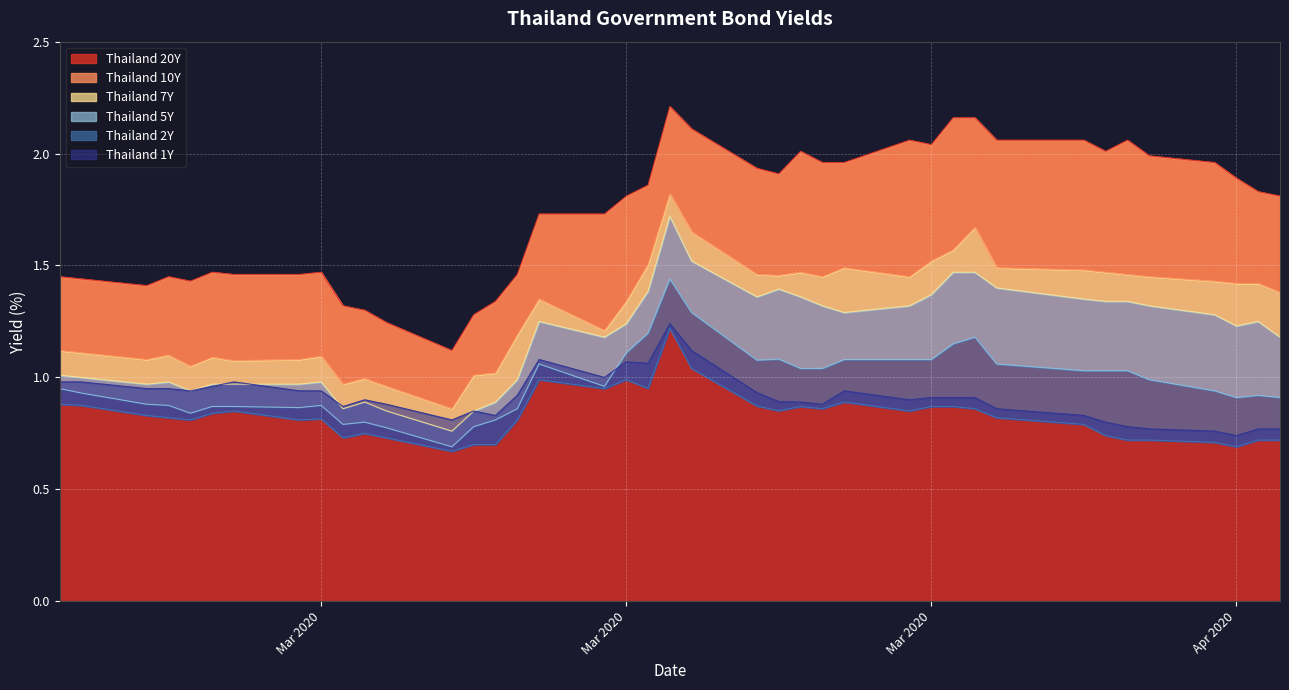

What is the total value across all series at Mar 2020?

6.2